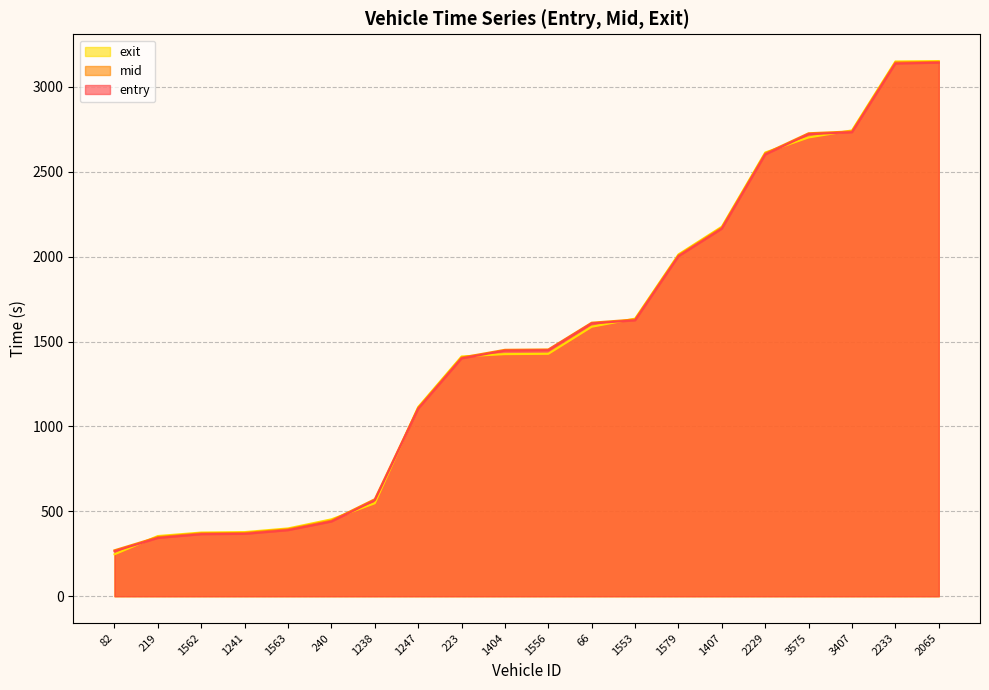

Reading left to right, extract all data points from this chart.

entry: 82=264.9	219=343.2	1562=365.4	1241=367.3	1563=389.0	240=440.0	1238=565.3	1247=1104.3	223=1401.0	1404=1447.0	1556=1449.2	66=1607.0	1553=1625.3	1579=2002.8	1407=2165.3	2229=2602.3	3575=2722.1	3407=2733.3	2233=3138.2	2065=3143.1
mid: 82=270.5	219=348.3	1562=370.5	1241=372.6	1563=394.2	240=445.4	1238=571.5	1247=1109.3	223=1406.1	1404=1451.6	1556=1453.7	66=1611.3	1553=1630.3	1579=2008.2	1407=2171.2	2229=2608.2	3575=2727.3	3407=2738.1	2233=3144.1	2065=3147.6
exit: 82=246.9	219=354.6	1562=375.2	1241=377.8	1563=399.4	240=453.0	1238=547.6	1247=1114.3	223=1412.4	1404=1426.2	1556=1428.0	66=1587.4	1553=1635.2	1579=2013.6	1407=2177.1	2229=2614.2	3575=2702.6	3407=2744.2	2233=3150.3	2065=3152.7